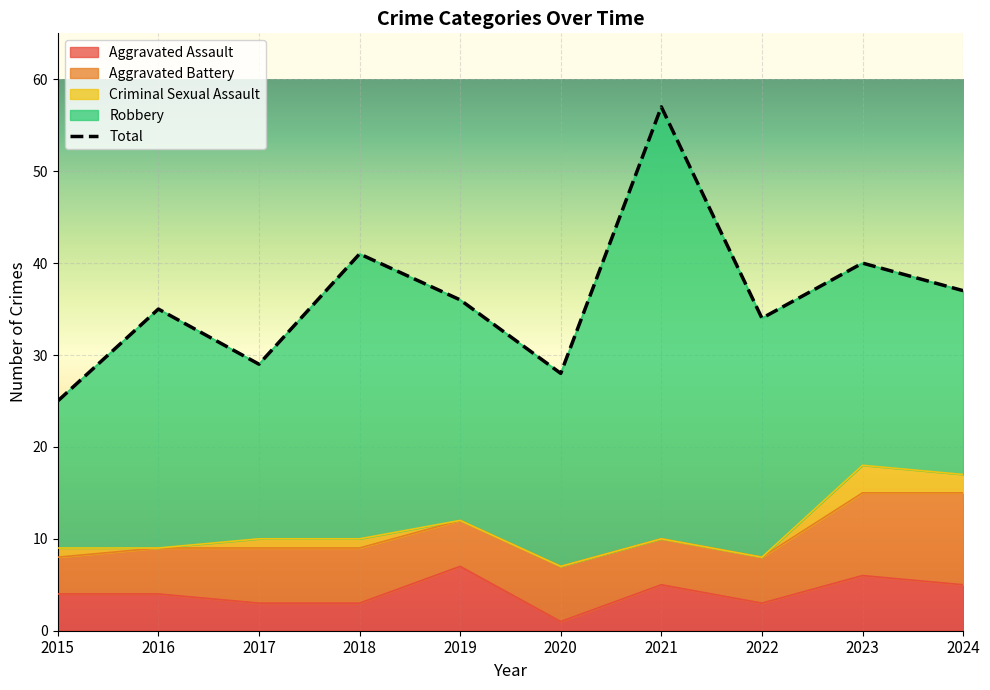

True or false: Robbery has a value of 32 at 2023.

False